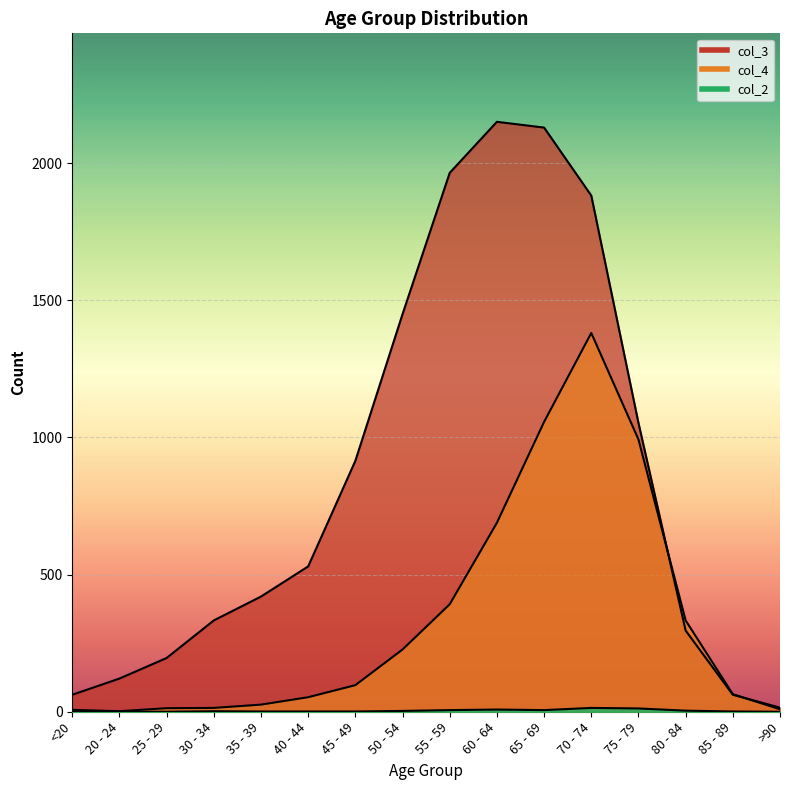

Is it true that col_3 equals 530 at 40 - 44?

True